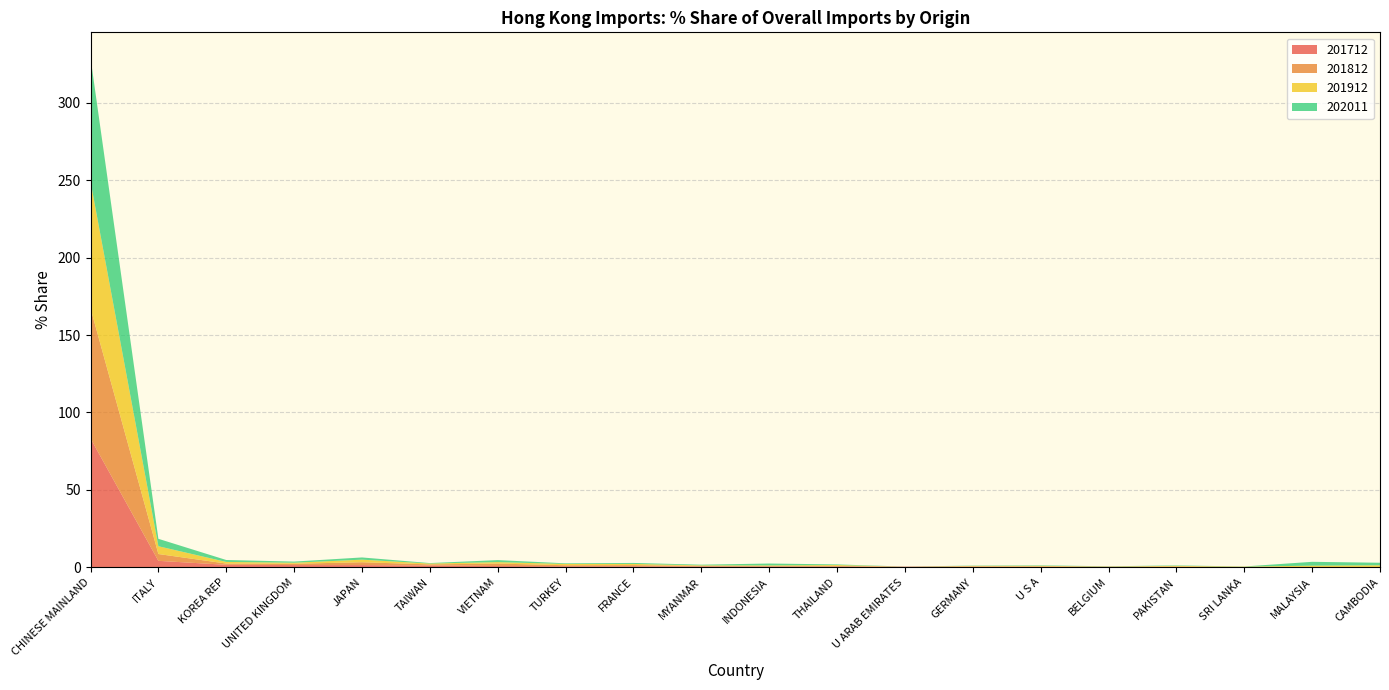

Reading right to left, transcribe all the data shown in this chart.

201712: 0.1	0.1	0.1	0.1	0.2	0.2	0.3	0.4	0.4	0.4	0.5	0.6	0.6	0.7	1.1	1.4	1.4	1.5	4.1	83.2
201812: 0.0	0.1	0.1	0.3	0.2	0.4	0.2	0.0	0.4	0.4	0.3	0.8	0.7	1.6	0.7	1.8	0.8	0.8	4.4	84.1
201912: 1.1	0.9	0.2	0.5	0.1	0.4	0.3	0.0	0.6	0.4	0.3	0.8	0.8	0.9	0.5	1.7	0.7	1.0	5.0	81.9
202011: 1.6	2.5	0.1	0.3	0.1	0.3	0.2	0.0	0.4	1.2	0.4	0.6	0.4	1.3	0.3	1.4	0.7	1.3	4.8	79.9